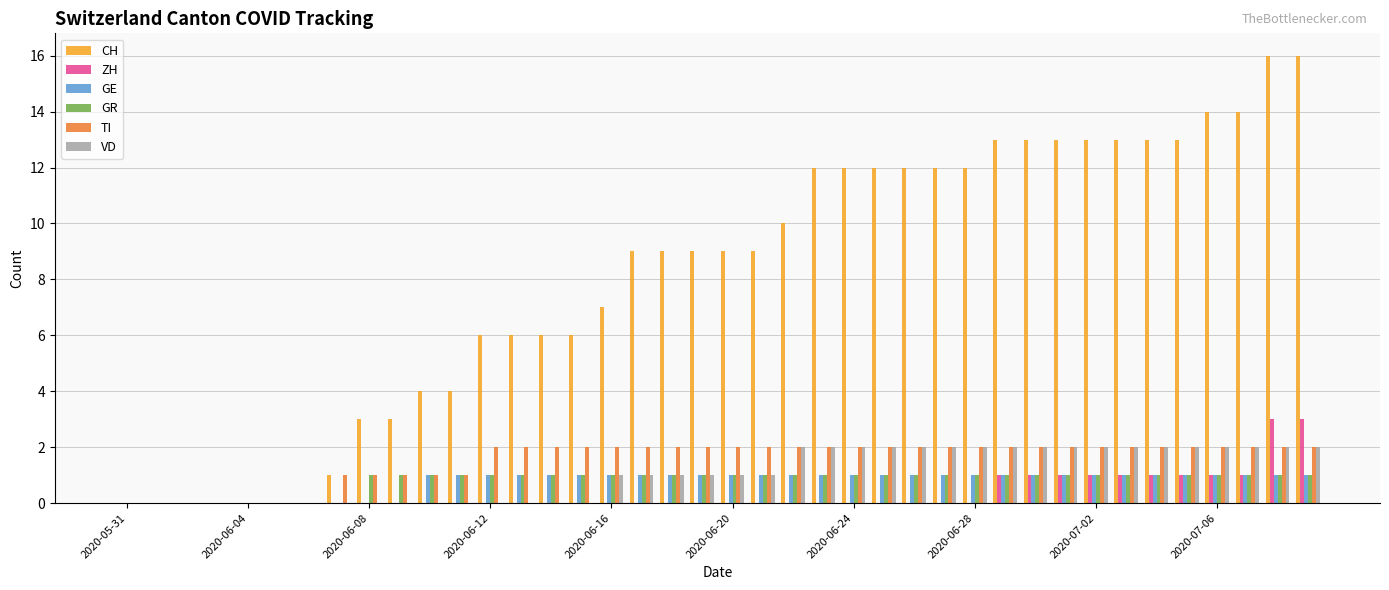

What is the maximum value shown in the chart?

16